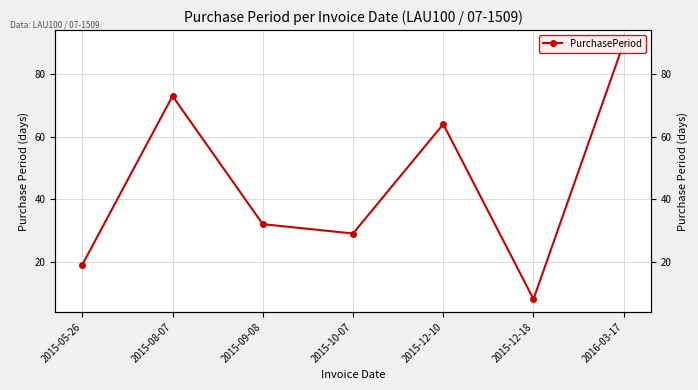

Which label corresponds to the smallest value in the chart?

2015-12-18